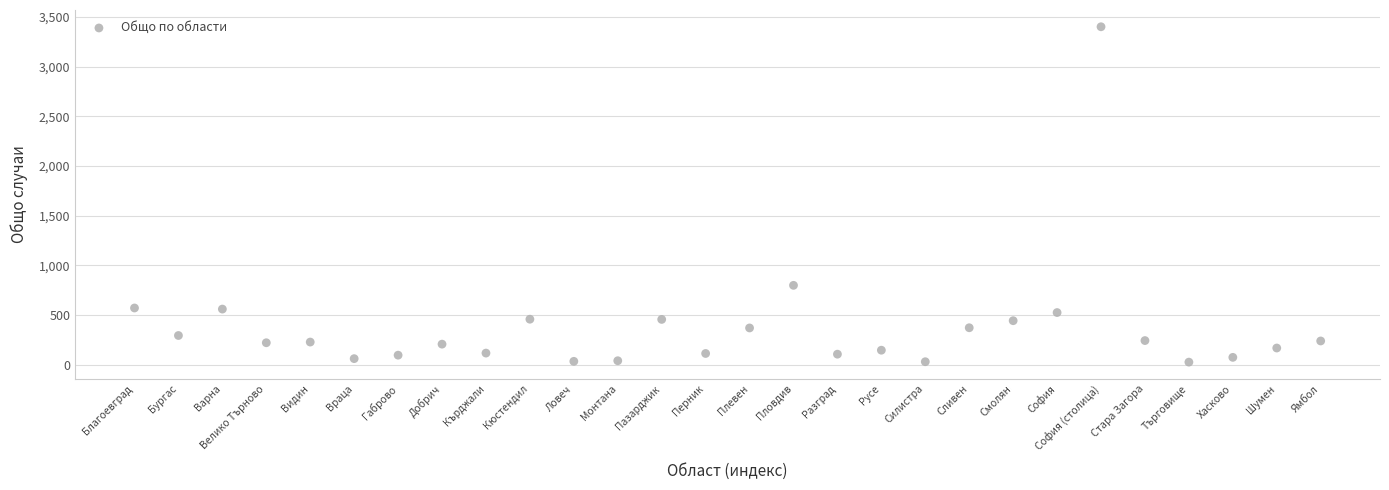

What is the range of Y values (max minus min)?

3376